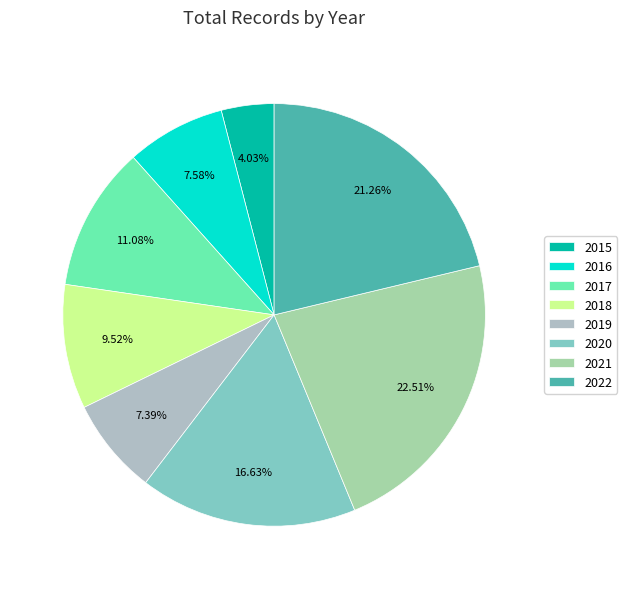

How many slices are in this pie chart?

8